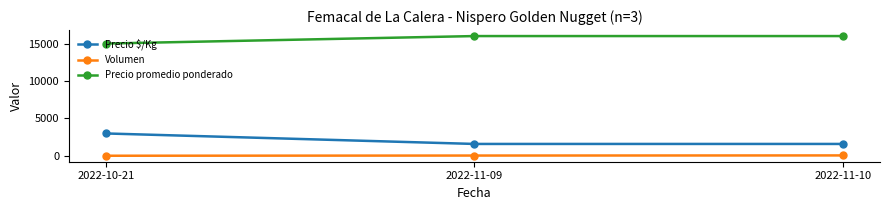

How many lines are shown in the chart?

3